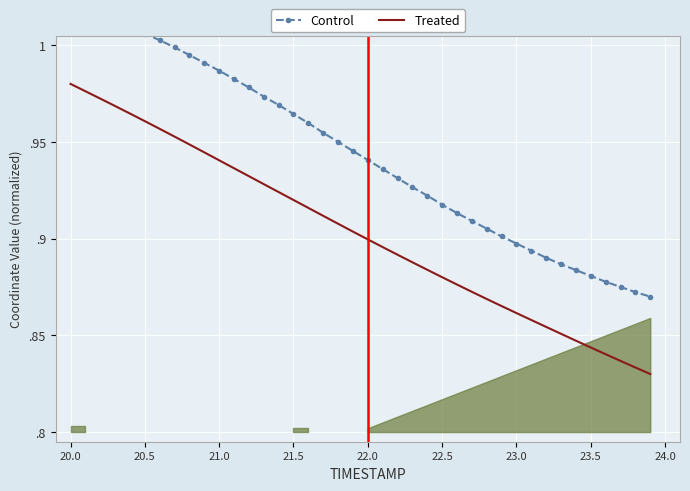

Is the value of Treated at 39 greater than the value of Control at 16?

No